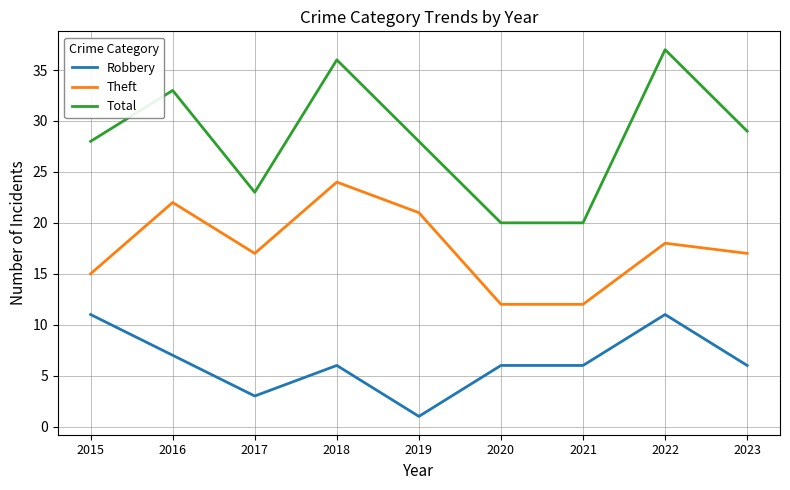

Is it true that Total equals 41 at 2019?

False